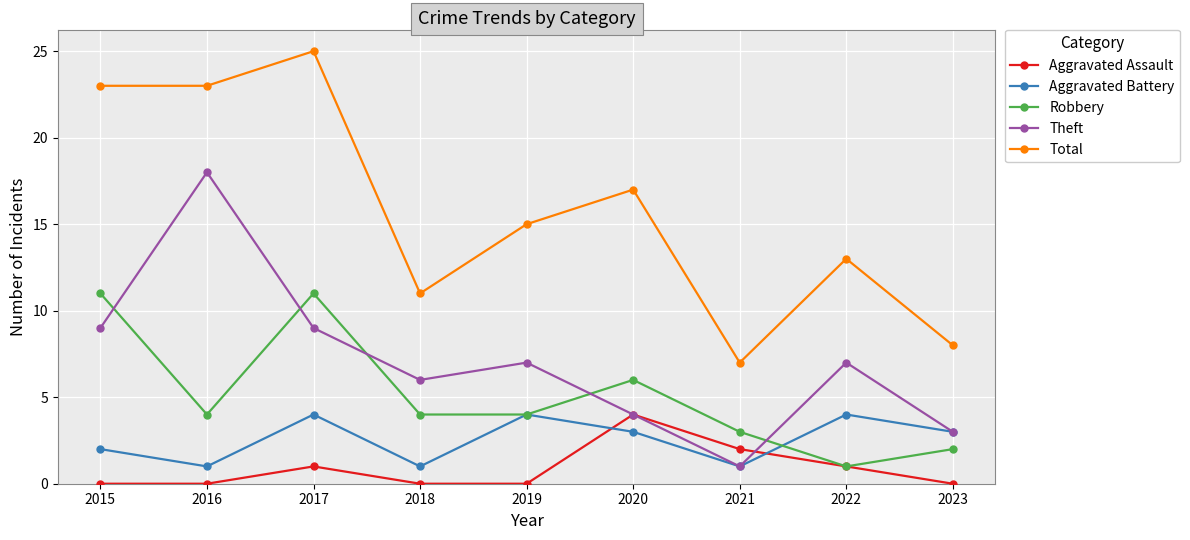

What is the spread (max minus min) of values at 2016?

23